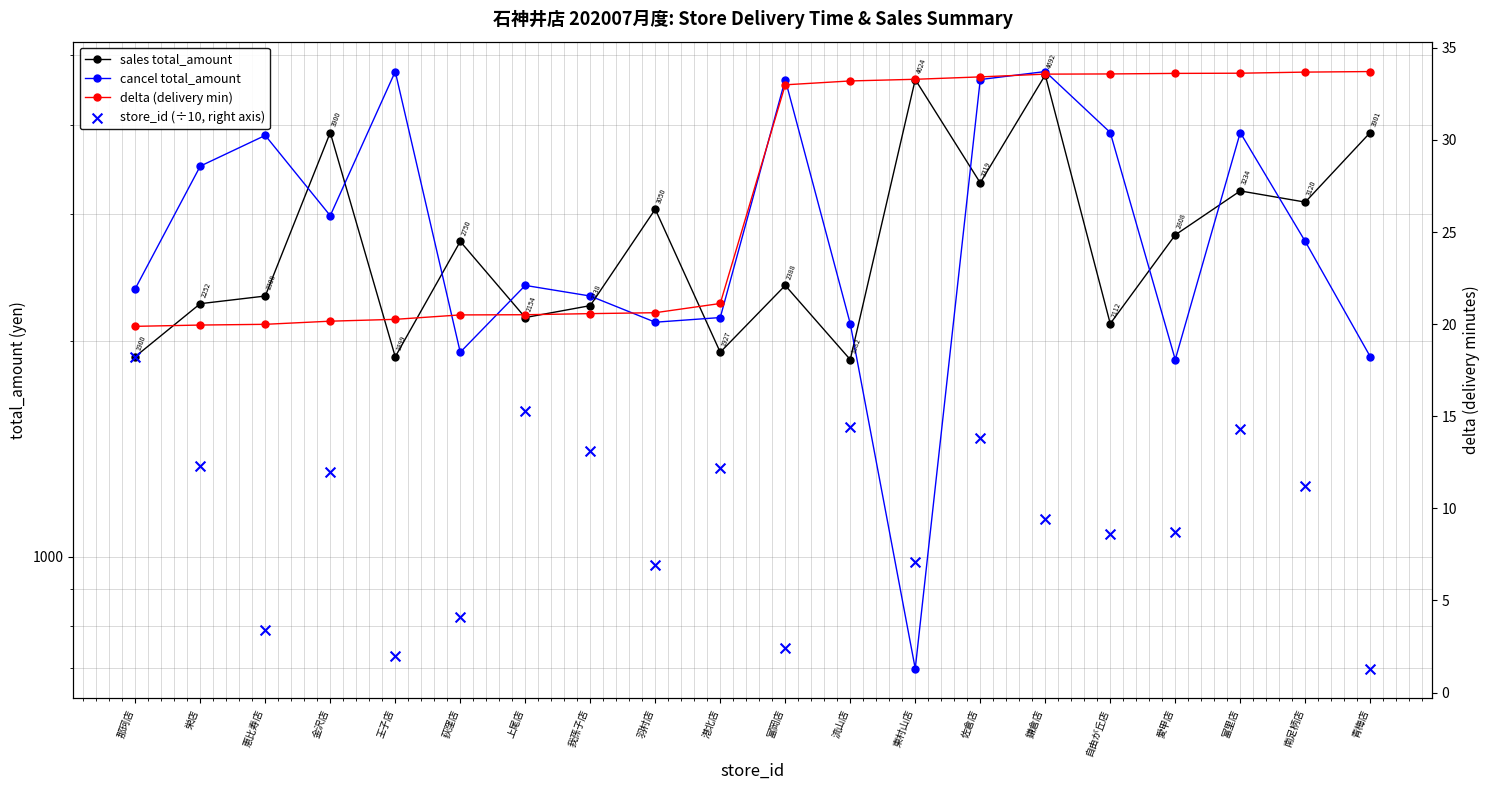

At how many categories does at least one series exceed 2857?

13